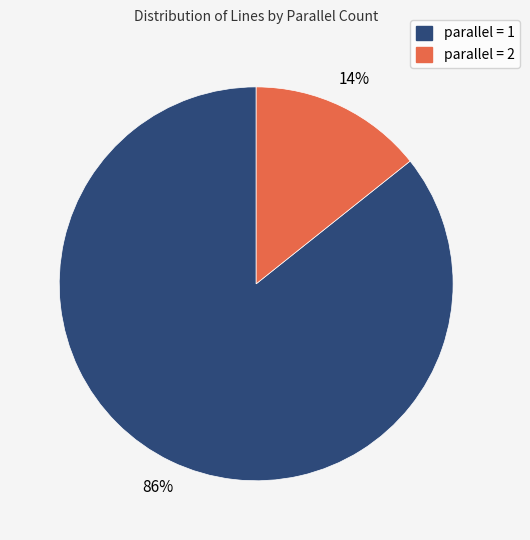

Does any single category account for the majority?

Yes